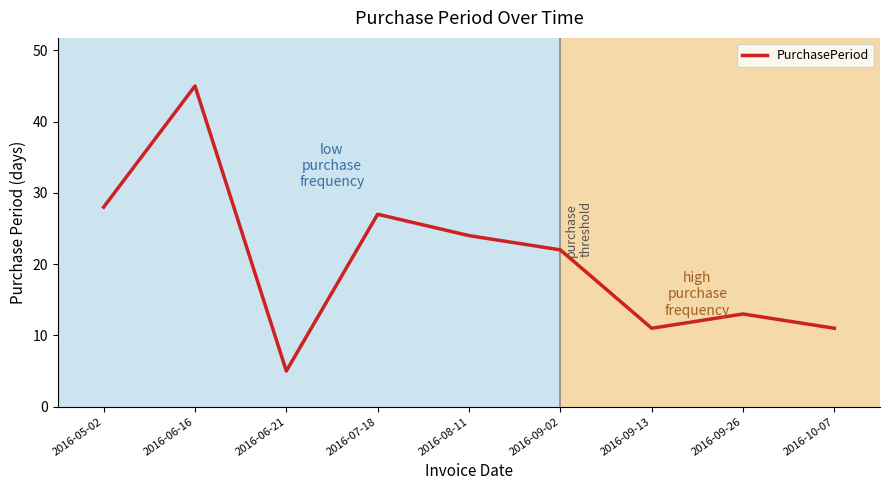

True or false: the data has more than 1 interior local peaks.

True